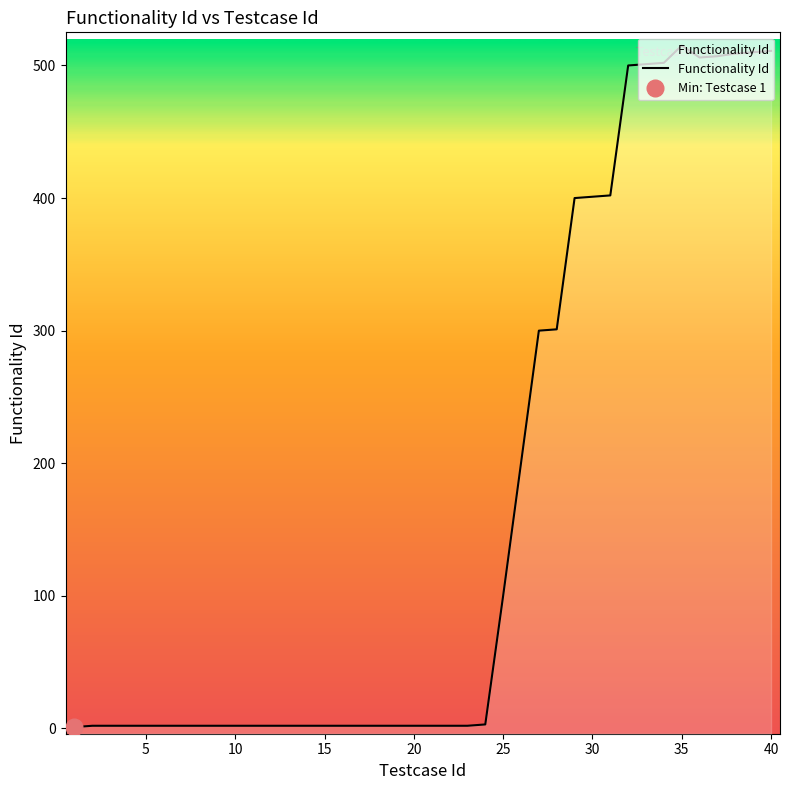

What is the minimum value shown in the chart?

1